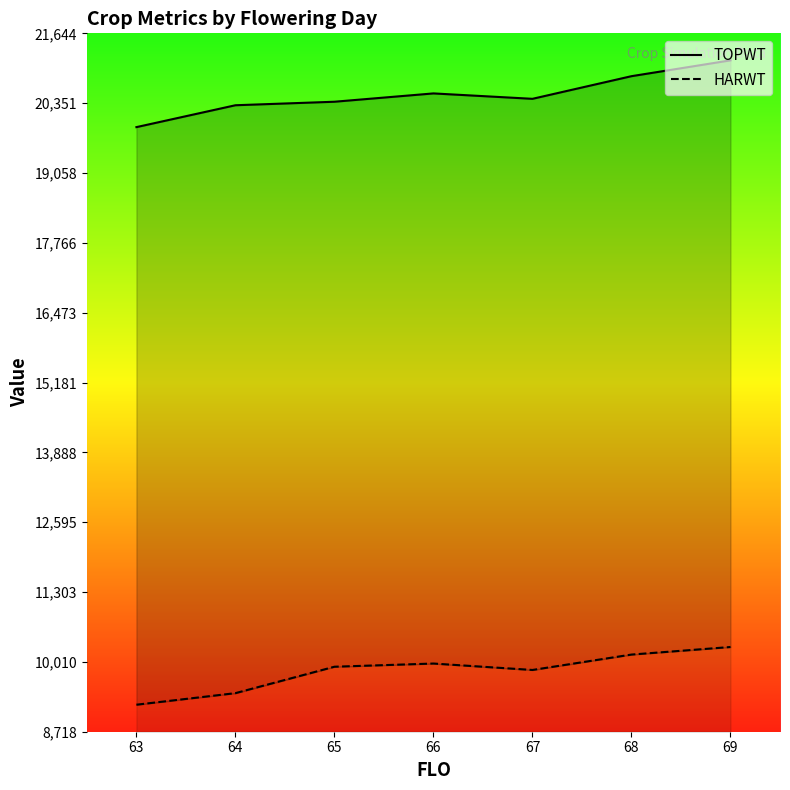

How many data points does each series have?

7